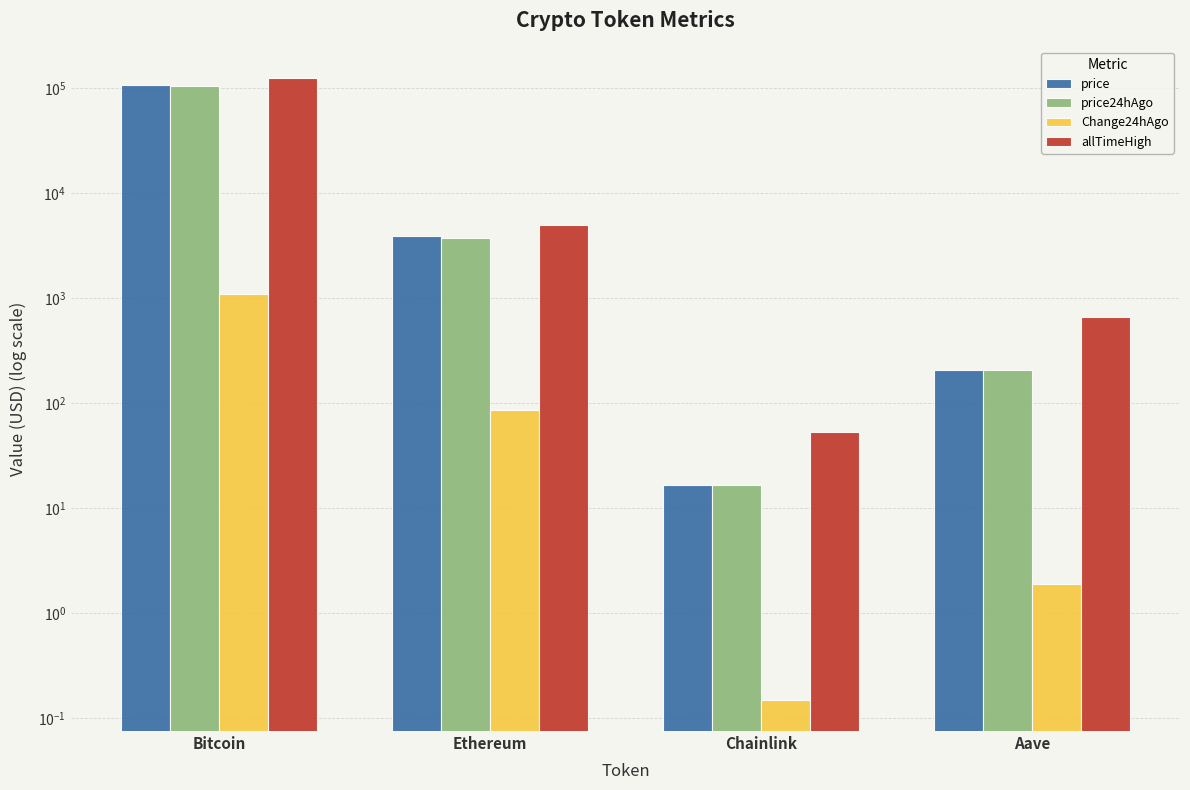

True or false: allTimeHigh has a value of 4946.1 at Ethereum.

True